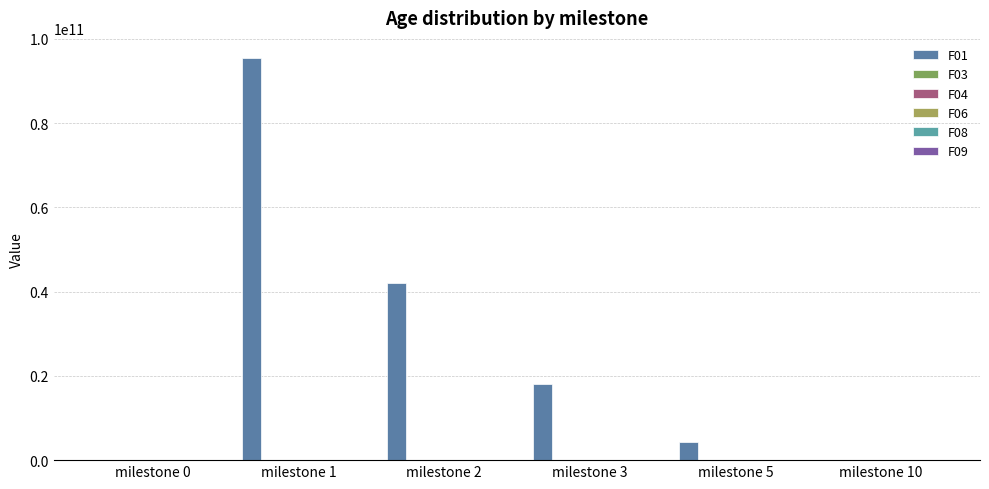

Is the value of F06 at milestone 1 greater than the value of F04 at milestone 2?

No